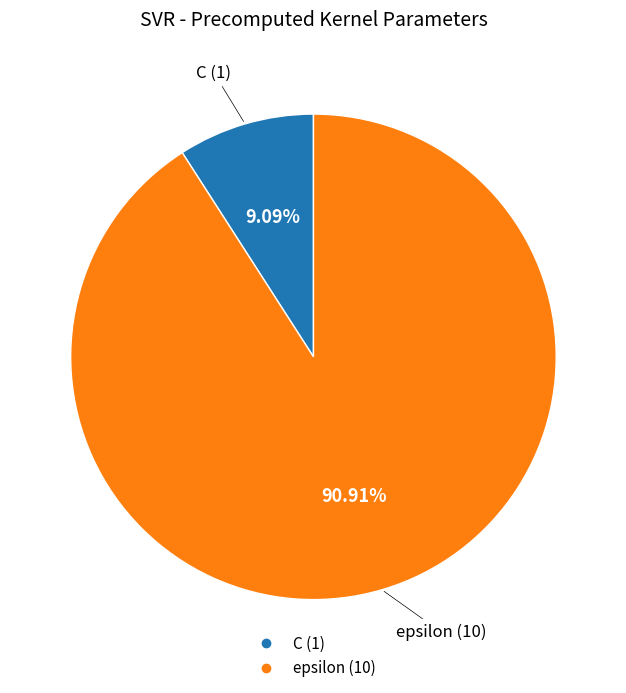

Which category has the biggest portion of the pie?

epsilon